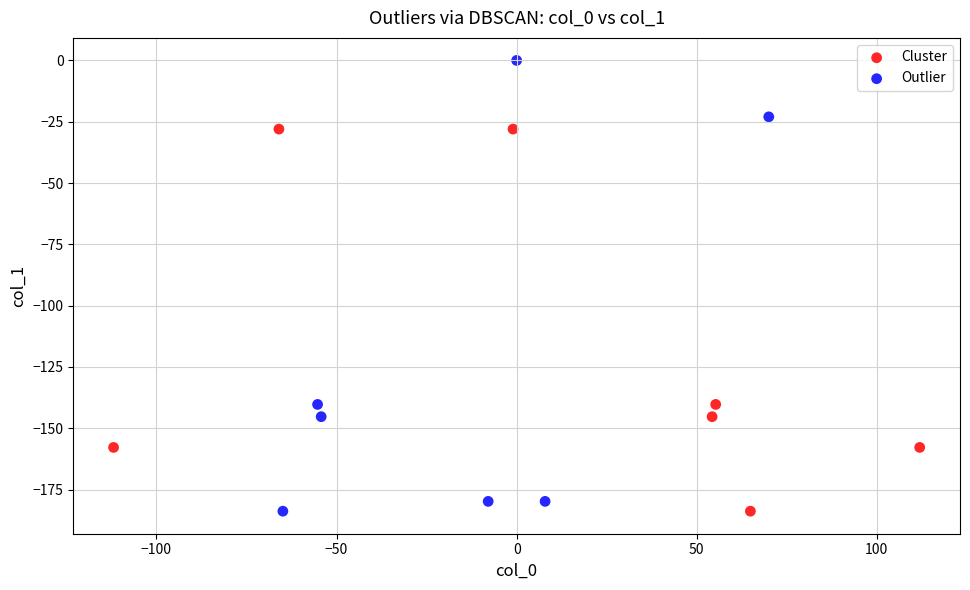

What are all the series names shown in the legend?

Cluster, Outlier